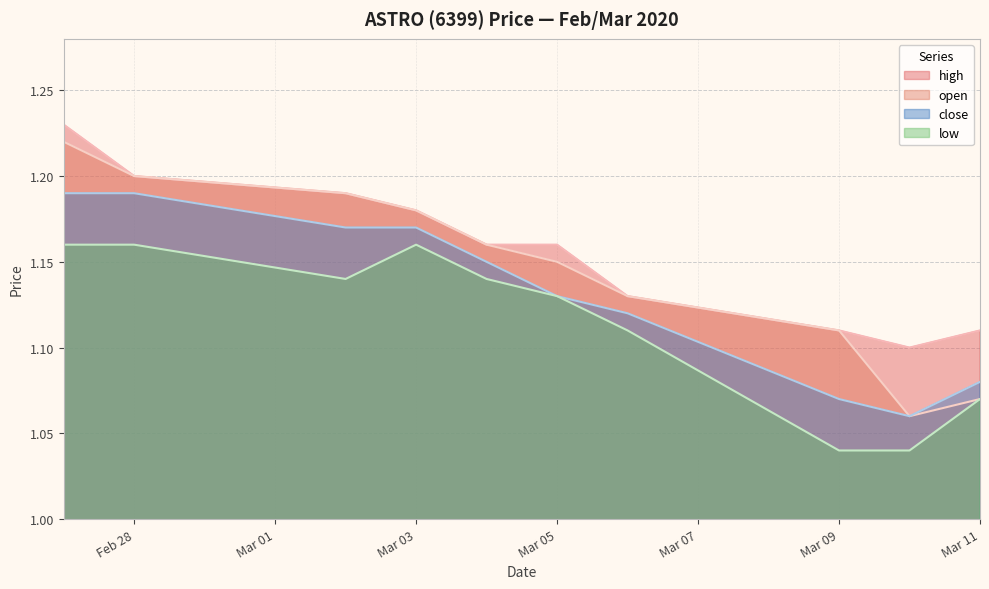

Which series has the largest total across all categories?

high